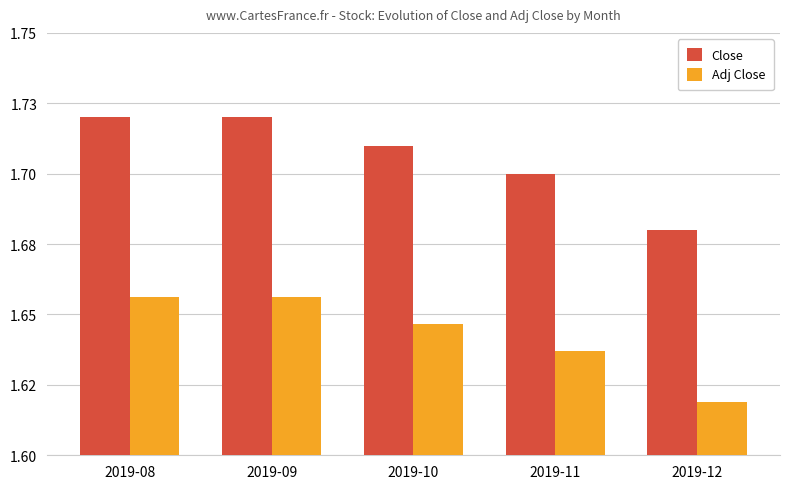

Reading left to right, extract all data points from this chart.

Close: 1.7	1.7	1.7	1.7	1.7
Adj Close: 1.7	1.7	1.6	1.6	1.6